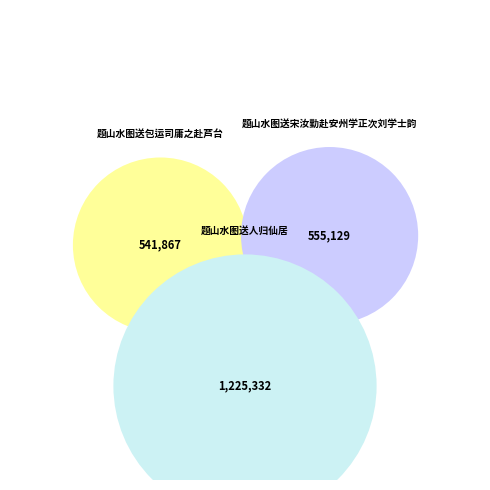

What is the change in value from 题山水图送包运司庸之赴芦台 to 题山水图送人归仙居?

+683465